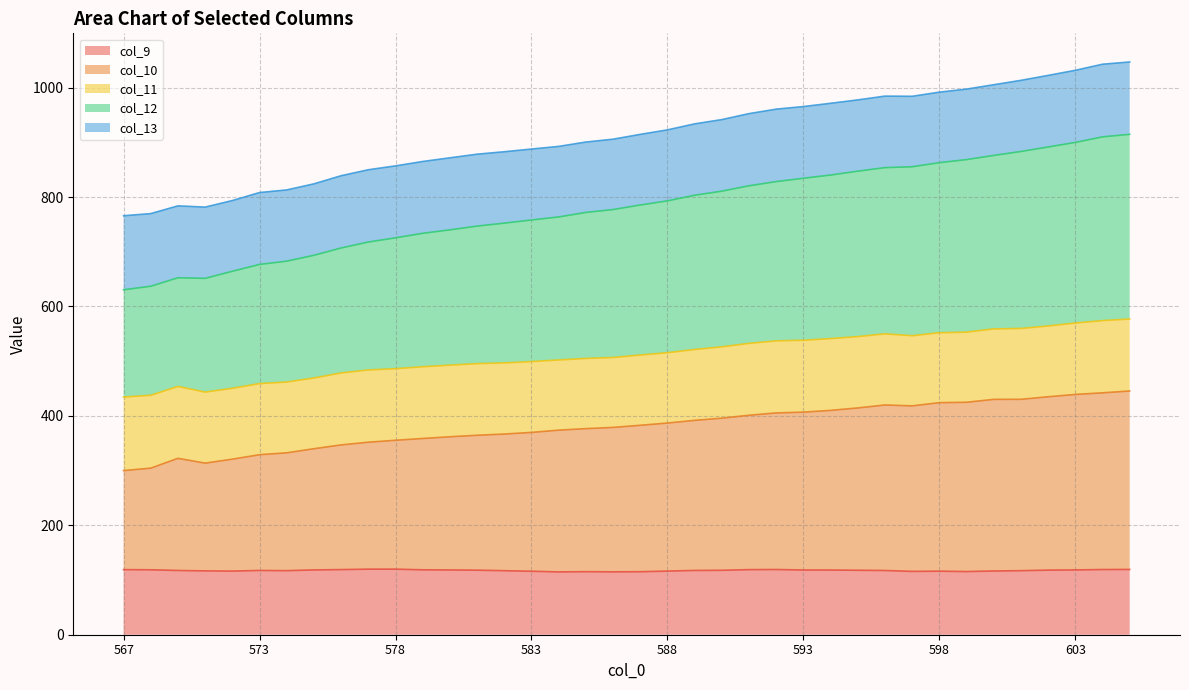

What value does the col_9 series have at 602?

118.0